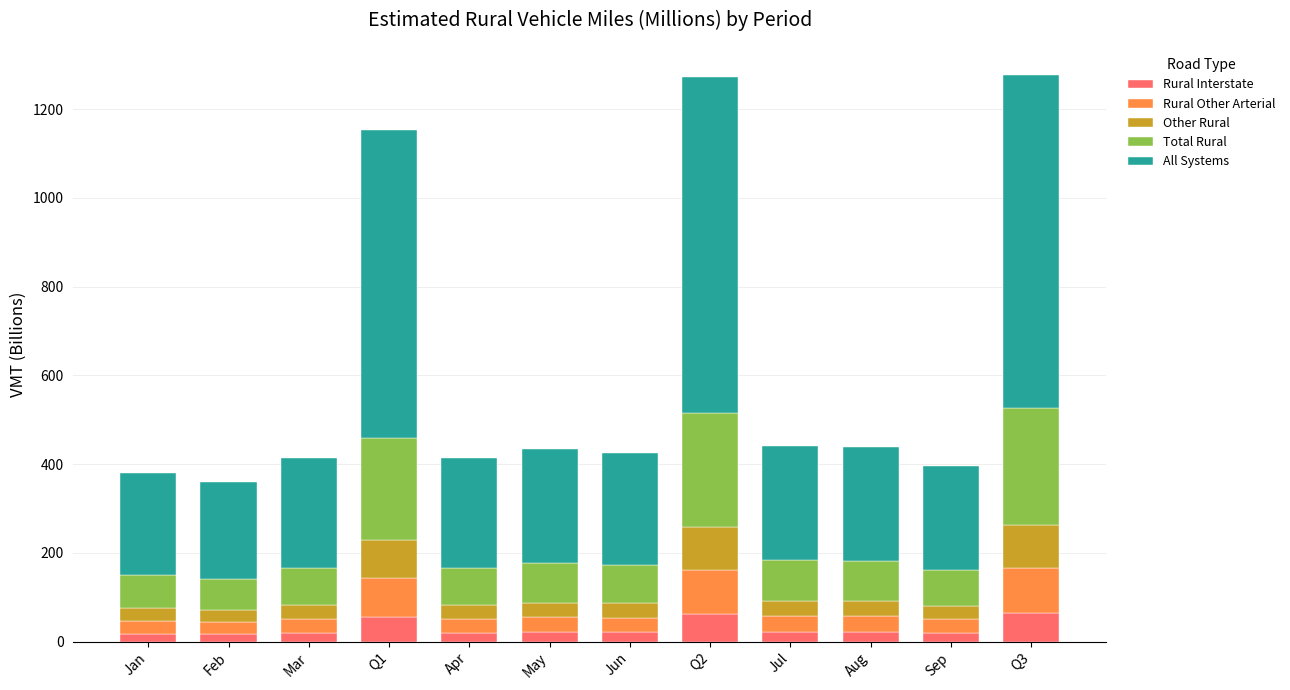

What is the label of the 6th bar from the right?

Jun